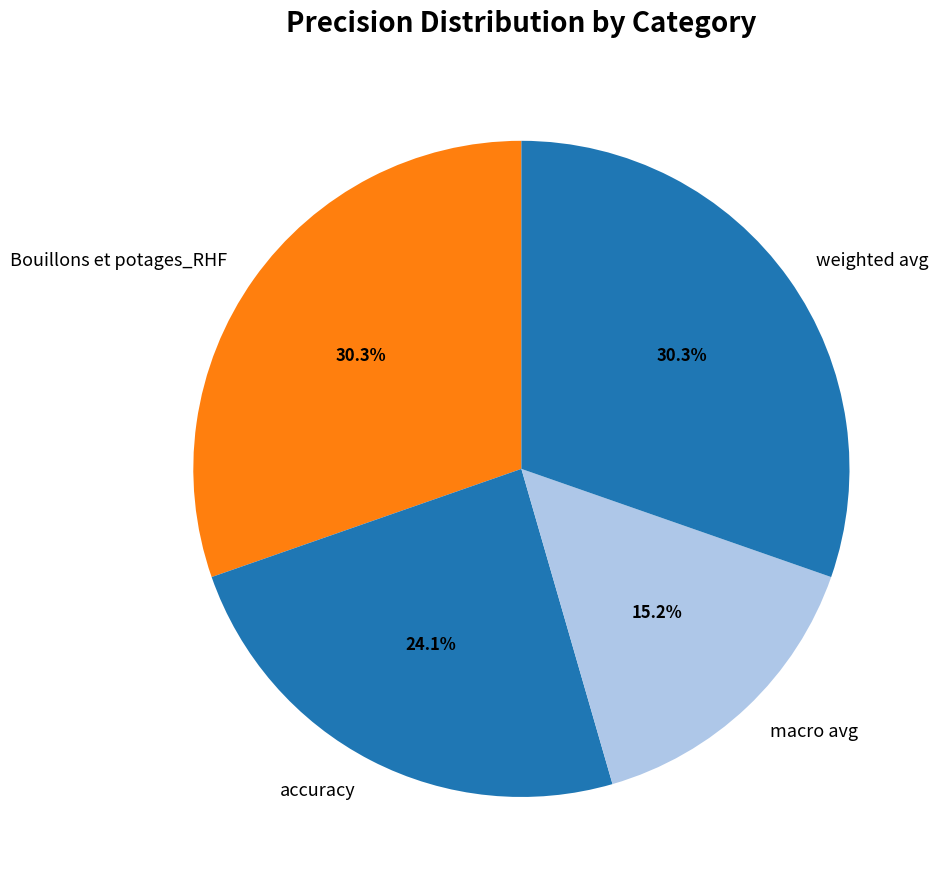

What is the ratio of the value at Bouillons et potages_RHF to the value at macro avg?

2.0